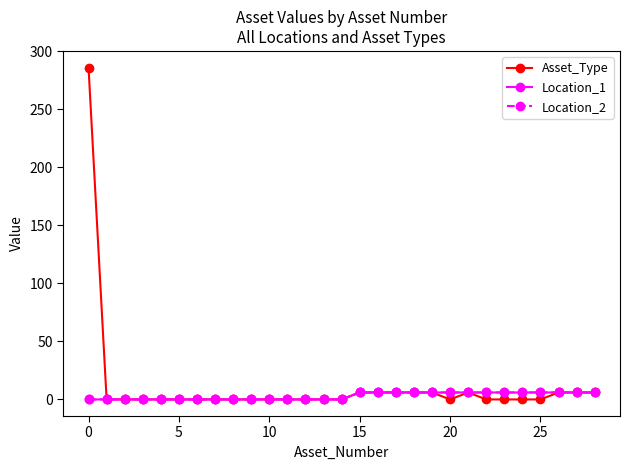

Does the chart have visible grid lines?

No